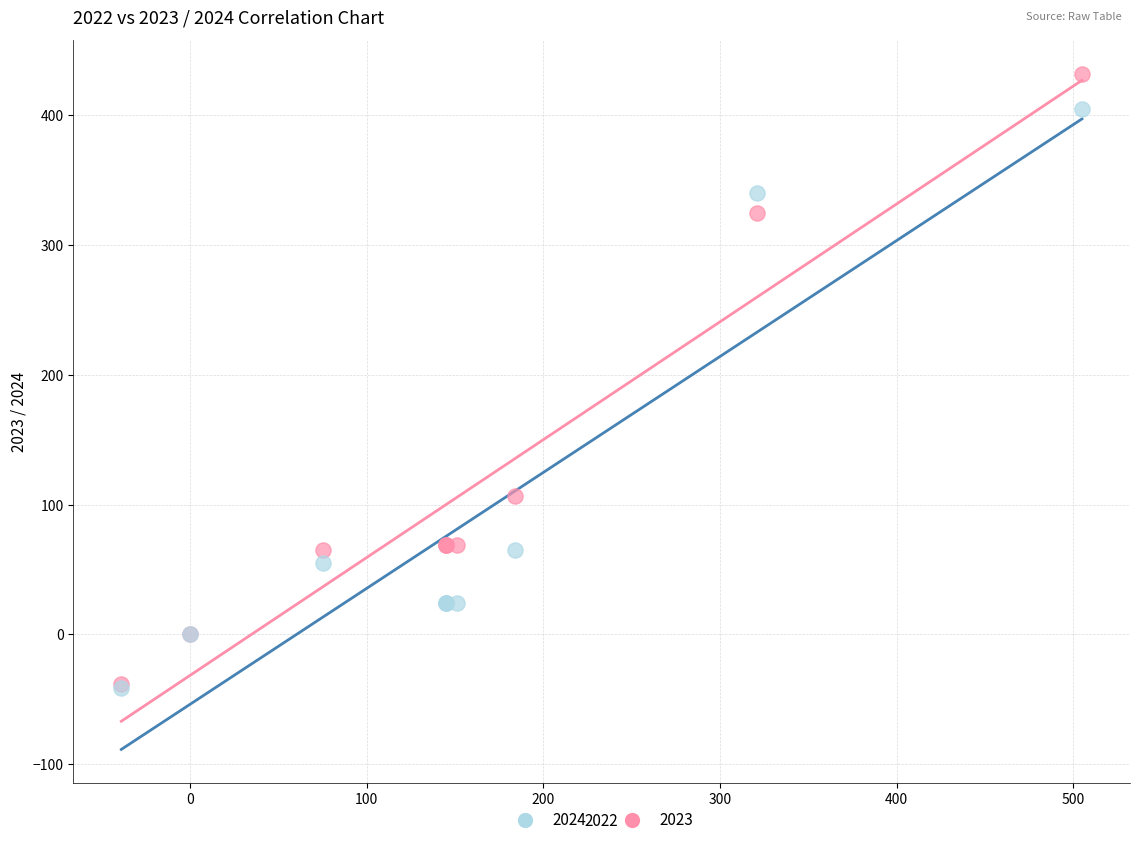

Across all series, what Y value is closest to 195?

107